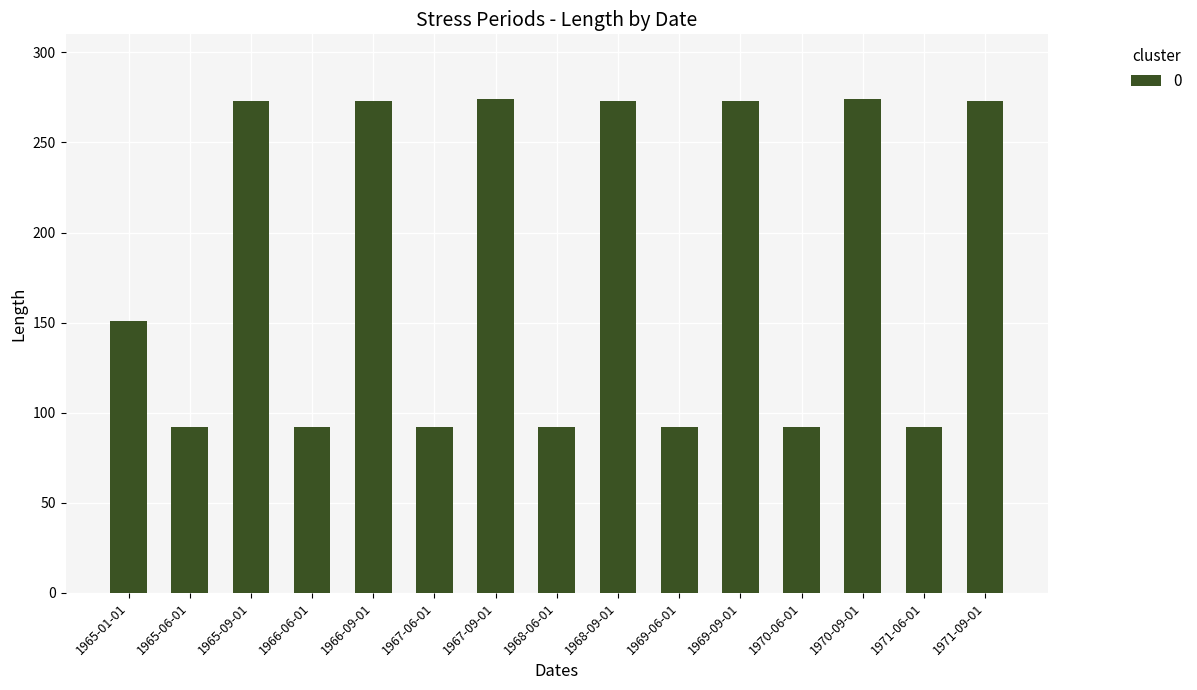

What is the ratio of the value at 1965-09-01 to the value at 1966-09-01?

1.0